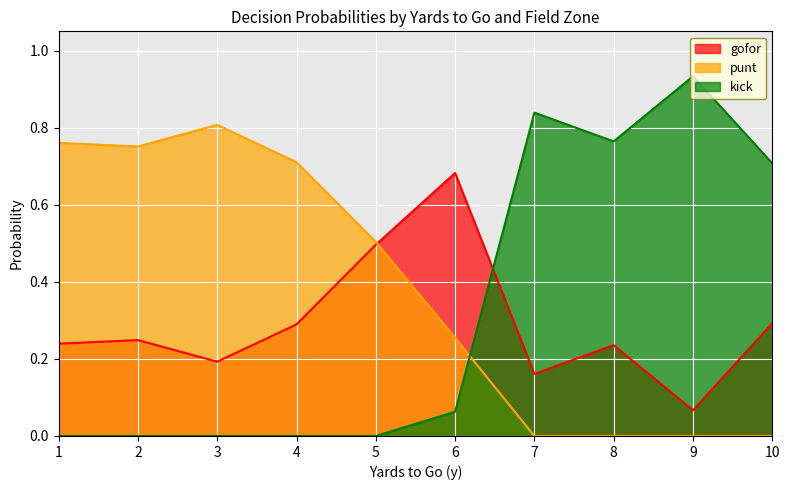

True or false: gofor has a value of 0.1 at 3.

False